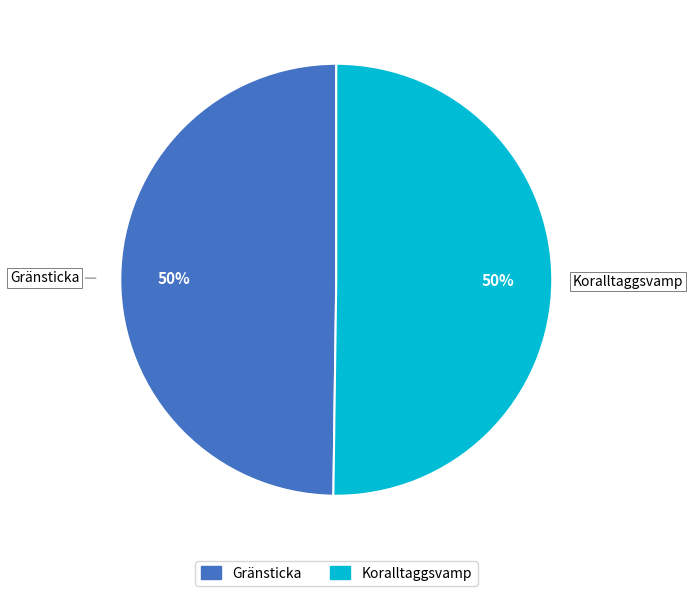

The Koralltaggsvamp slice represents 50% of the pie. True or false?

True